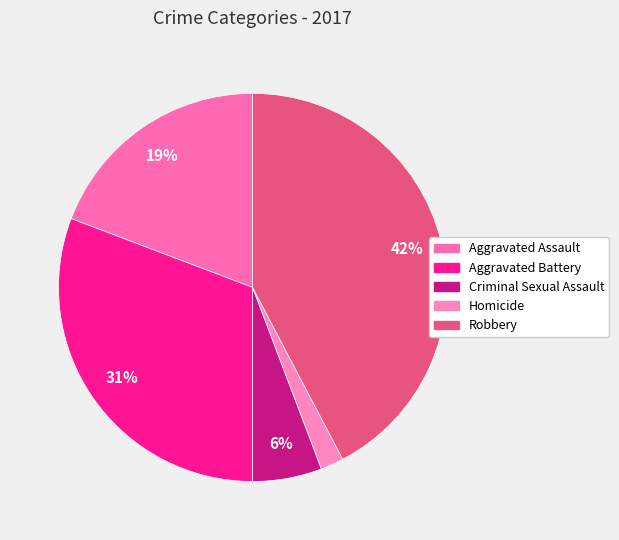

Which category has the smallest portion of the pie?

Homicide